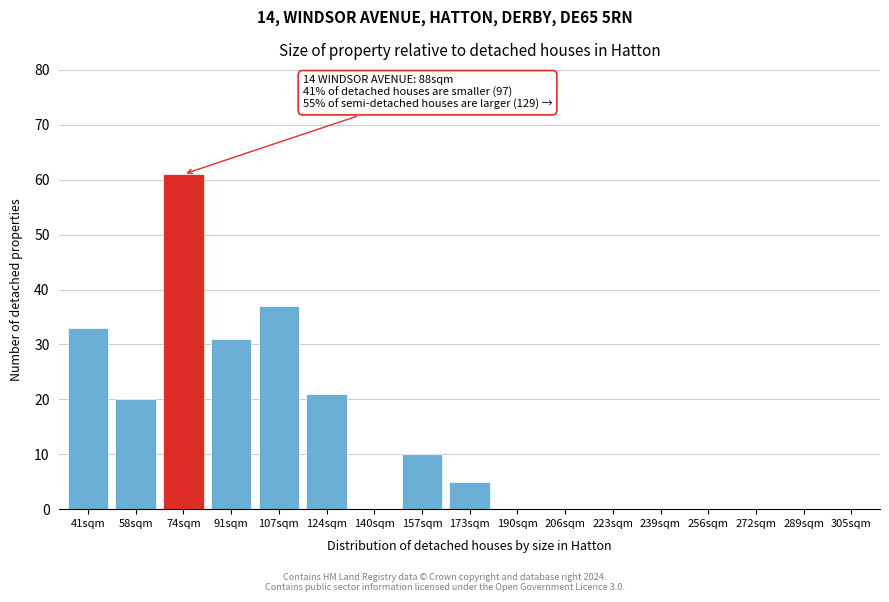

Reading left to right, list all the values displayed in this chart.

41sqm=33	58sqm=20	74sqm=61	91sqm=31	107sqm=37	124sqm=21	140sqm=0	157sqm=10	173sqm=5	190sqm=0	206sqm=0	223sqm=0	239sqm=0	256sqm=0	272sqm=0	289sqm=0	305sqm=0